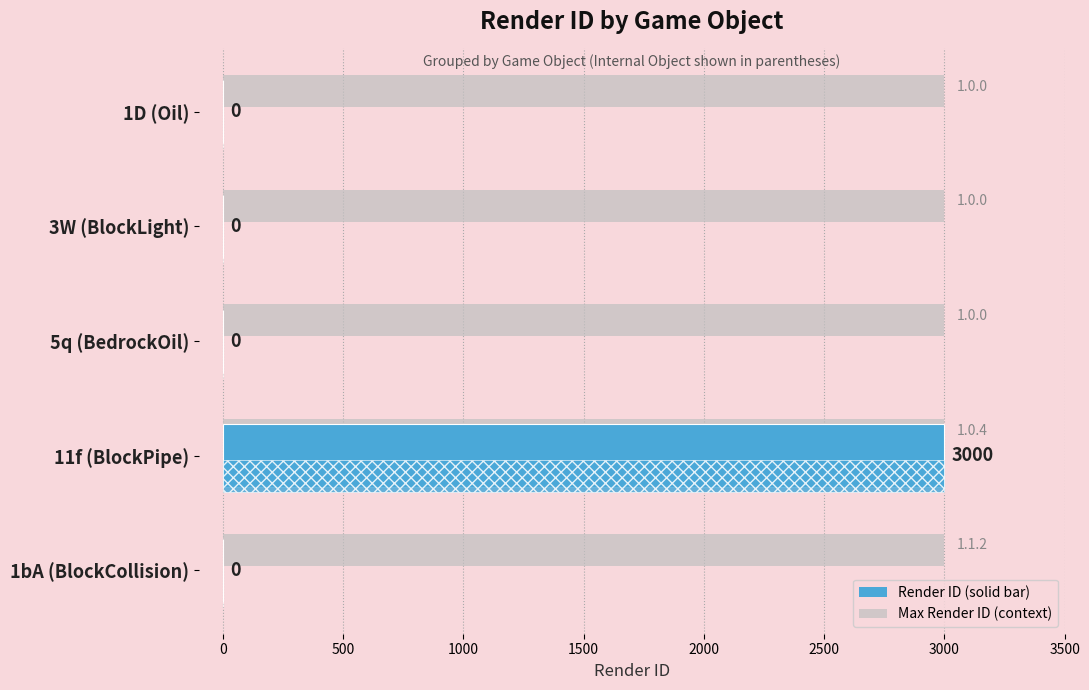

Reading left to right, transcribe all the data shown in this chart.

0	0	0	3000	0